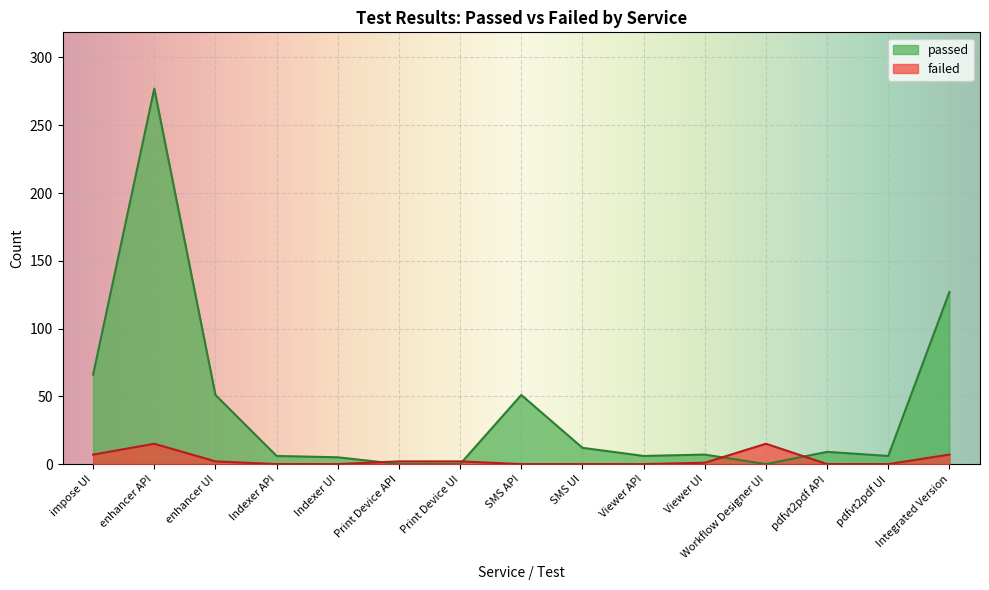

Reading left to right, list all the values displayed in this chart.

passed: impose UI=66	enhancer API=277	enhancer UI=51	Indexer API=6	Indexer UI=5	Print Device API=0	Print Device UI=0	SMS API=51	SMS UI=12	Viewer API=6	Viewer UI=7	Workflow Designer UI=0	pdfvt2pdf API=9	pdfvt2pdf UI=6	Integrated Version=127
failed: impose UI=7	enhancer API=15	enhancer UI=2	Indexer API=0	Indexer UI=0	Print Device API=2	Print Device UI=2	SMS API=0	SMS UI=0	Viewer API=0	Viewer UI=1	Workflow Designer UI=15	pdfvt2pdf API=0	pdfvt2pdf UI=0	Integrated Version=7